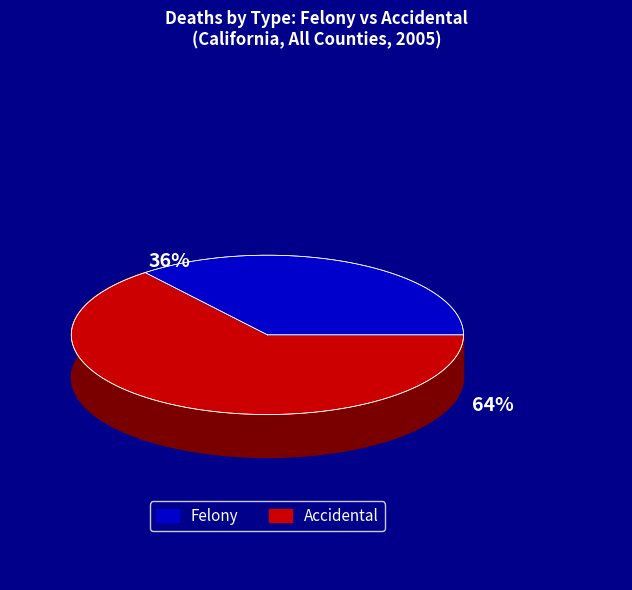

To the nearest percent, what portion does Felony represent?

36%